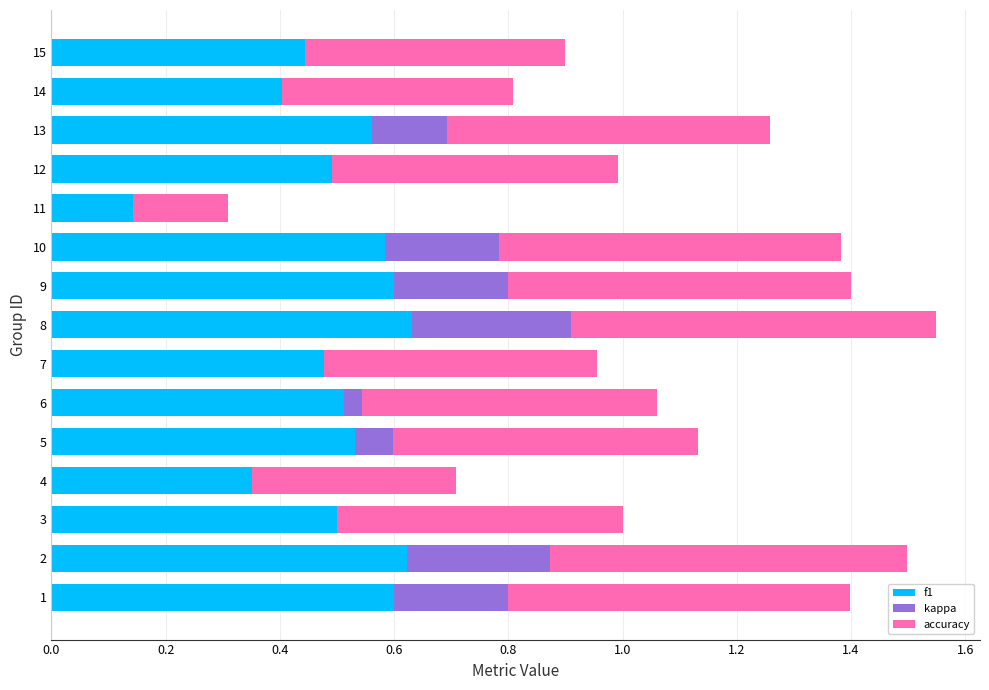

What is the sum of all f1 values?

7.5